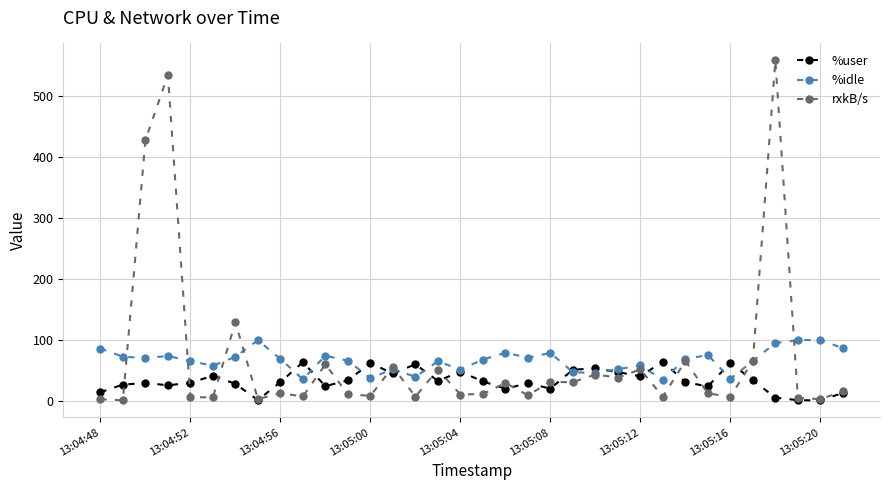

Rank the series by their maximum value, from lowest to highest.

%user, %idle, rxkB/s